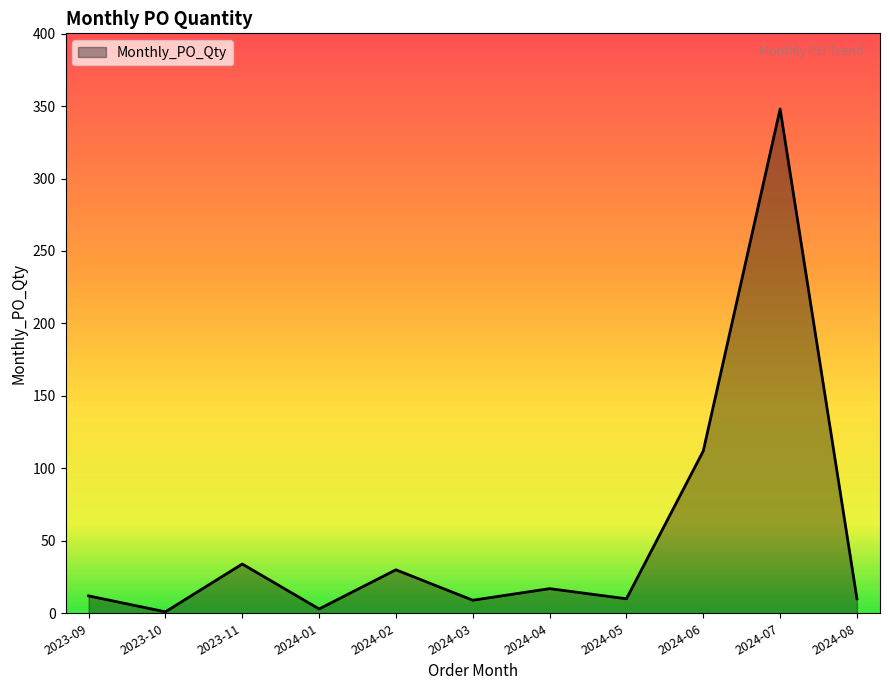

What is the difference between the values at 2024-05 and 2023-11?

24